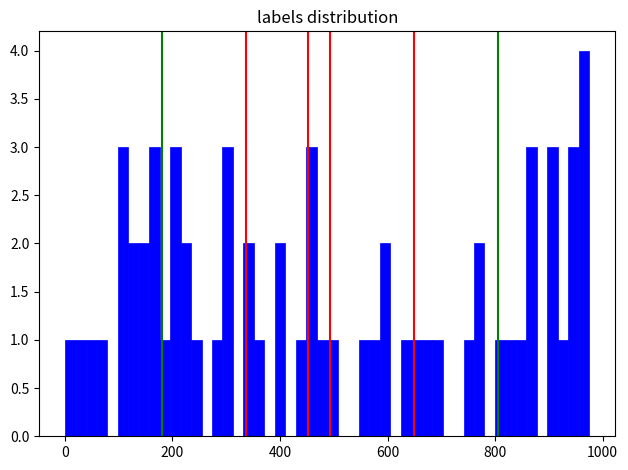

Around what value on the x-axis is the tallest bar? Give the approximate position of its centre, as read against the axis.

960